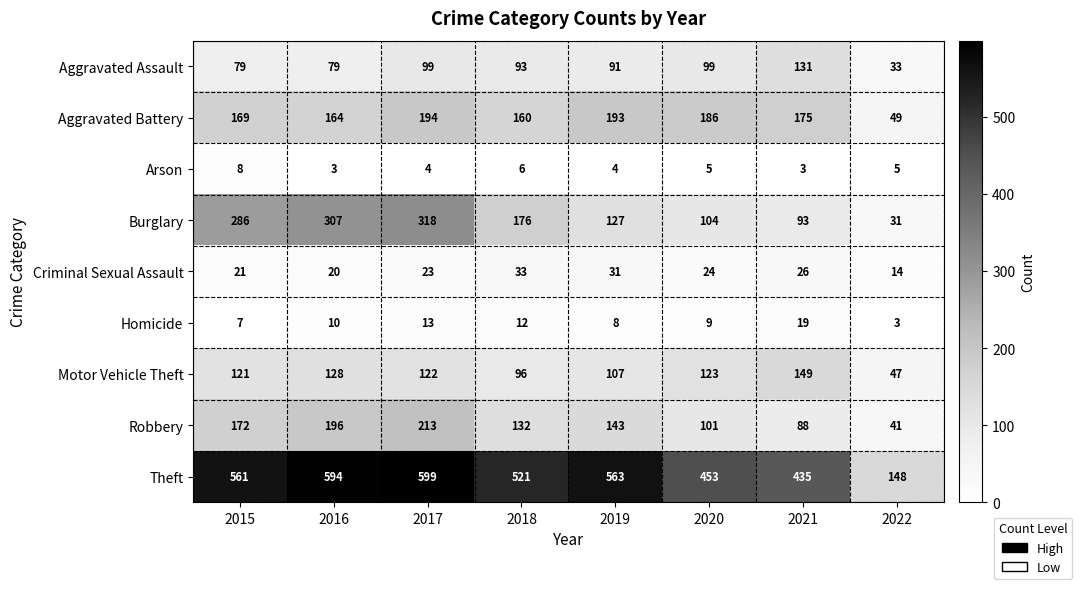

List the series in order of their peak value, highest first.

Theft, Burglary, Robbery, Aggravated Battery, Motor Vehicle Theft, Aggravated Assault, Criminal Sexual Assault, Homicide, Arson